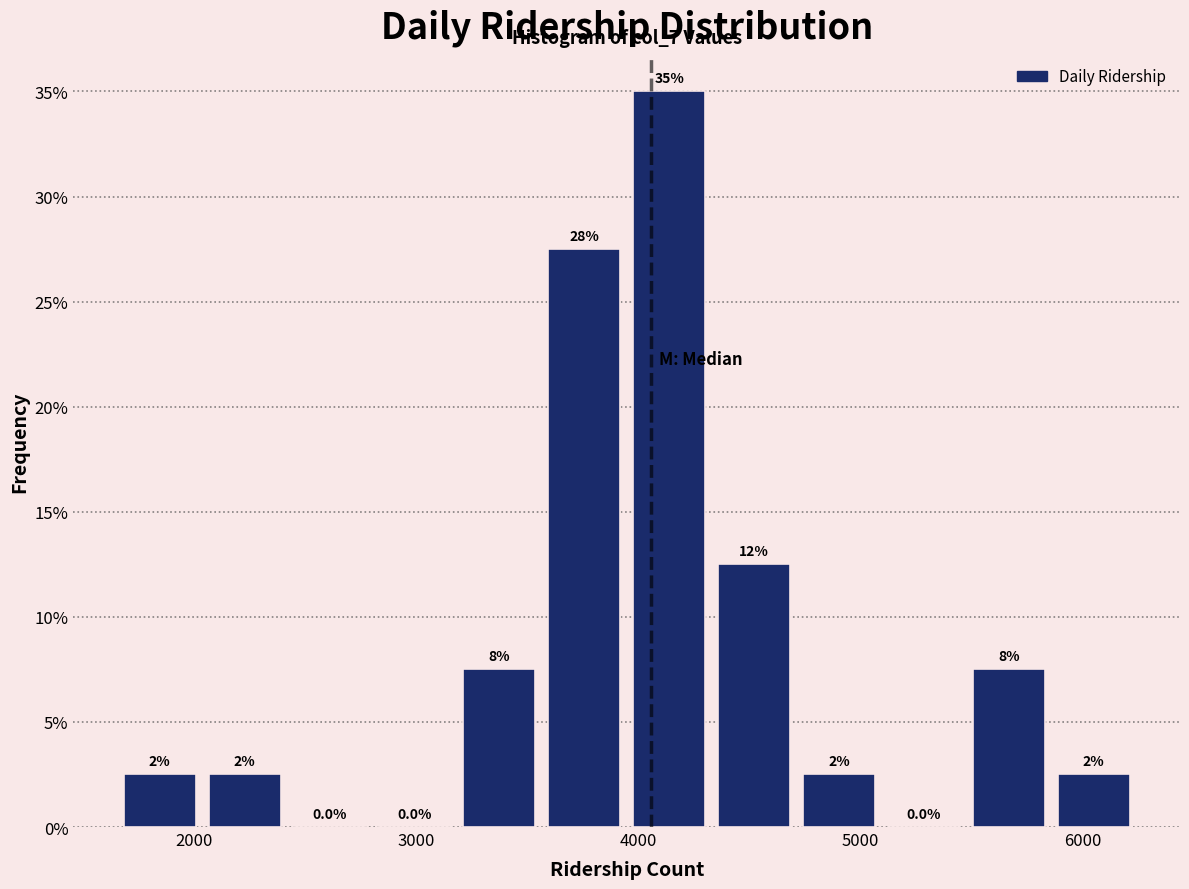

Around what value on the x-axis is the tallest bar? Give the approximate position of its centre, as read against the axis.

4100